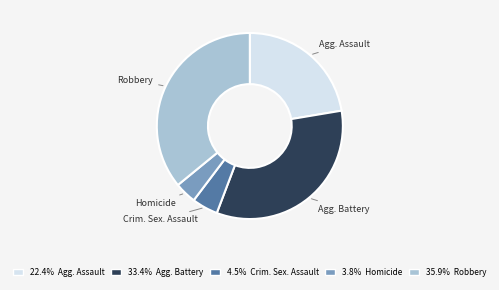

Is there any slice that represents more than half of the pie?

No